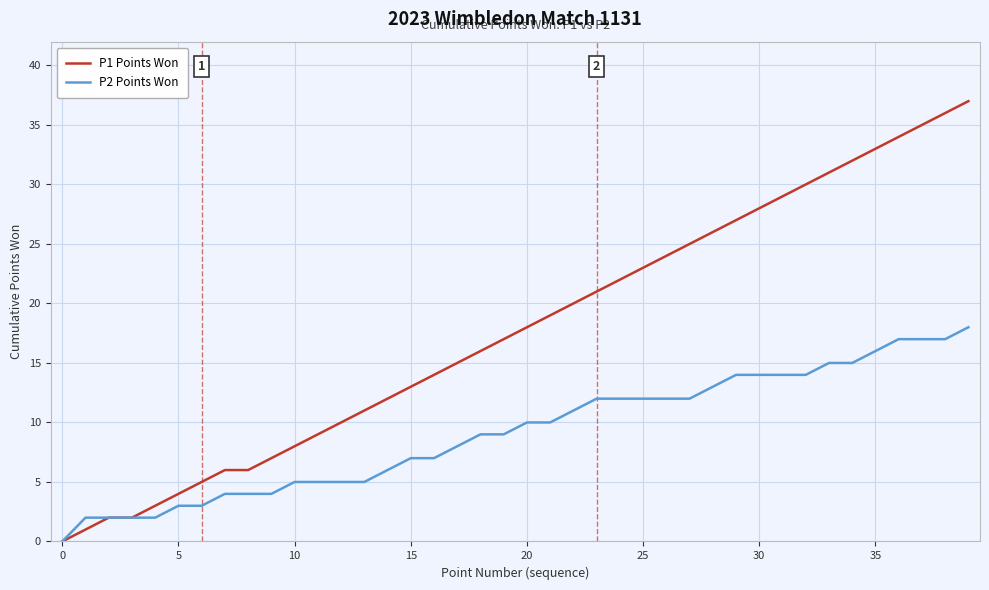

Which series has the widest spread of values?

P1 Points Won